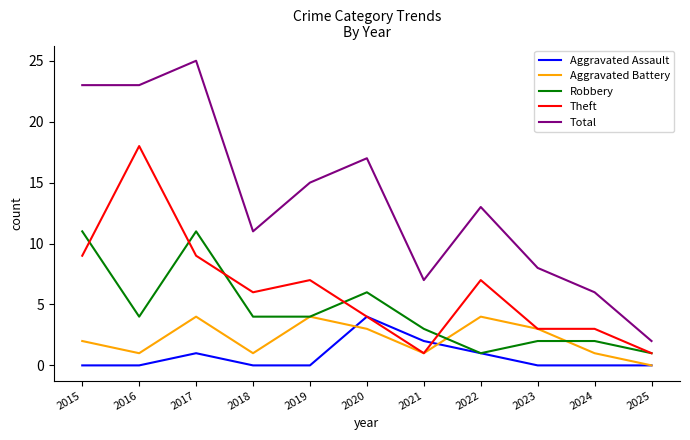

What is the highest value of the Theft series?

18